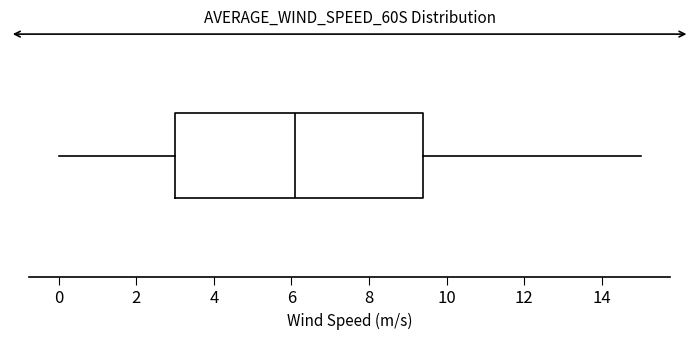

Read this box plot against the x-axis: the position of the median line, the range covered by the box, and the ends of both whiskers. The values are not printed on the chart, so give them approximately, as read against the axis.

median 6.2, box 3.0 to 9.4, whiskers 0.0 to 15.0